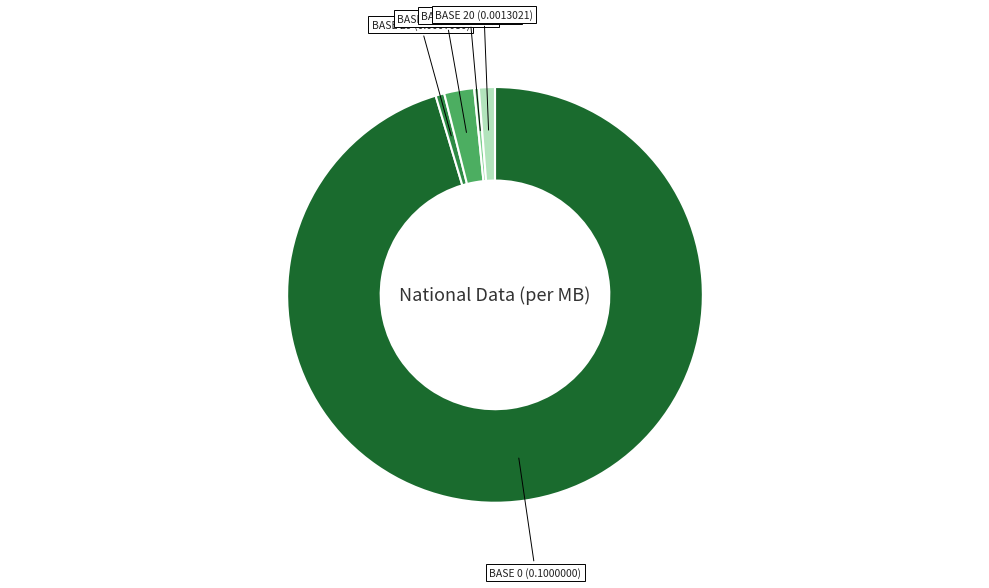

Does any single category account for the majority?

Yes